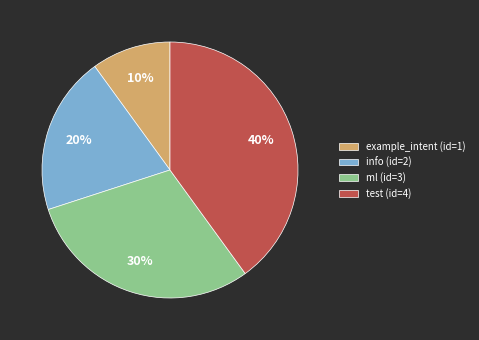

What is the ratio of the value at info (id=2) to the value at ml (id=3)?

0.7